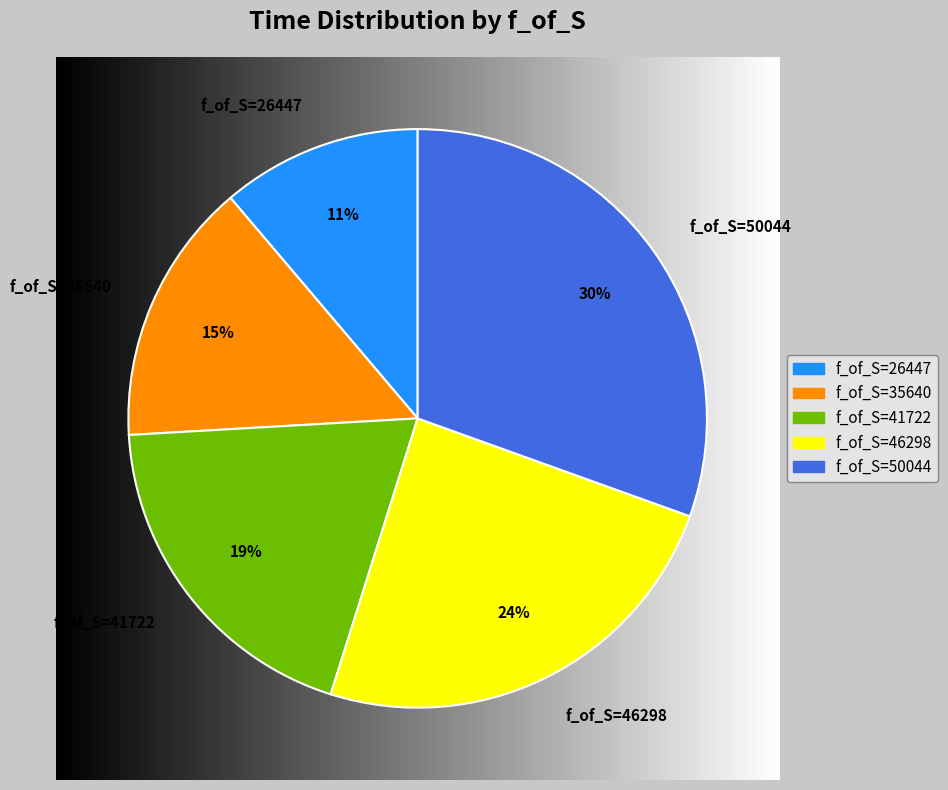

Is there a majority slice in this chart?

No